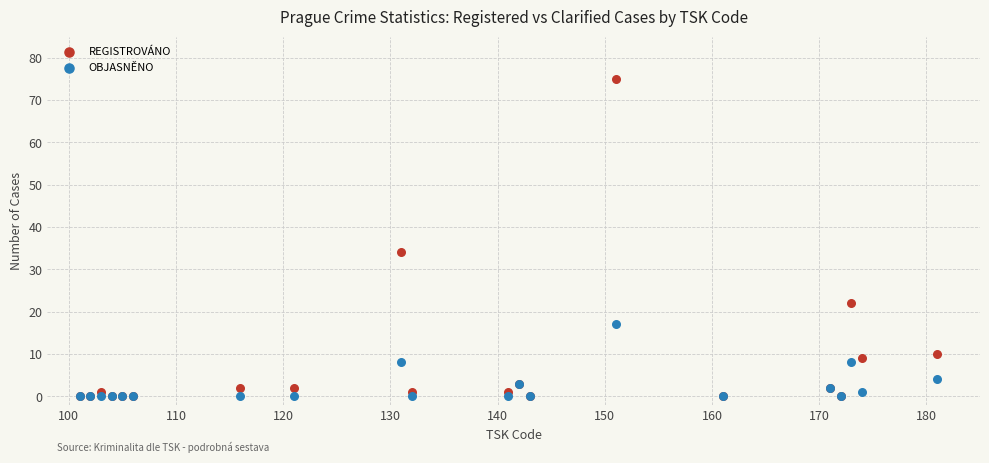

What are all the series names shown in the legend?

REGISTROVÁNO, OBJASNĚNO